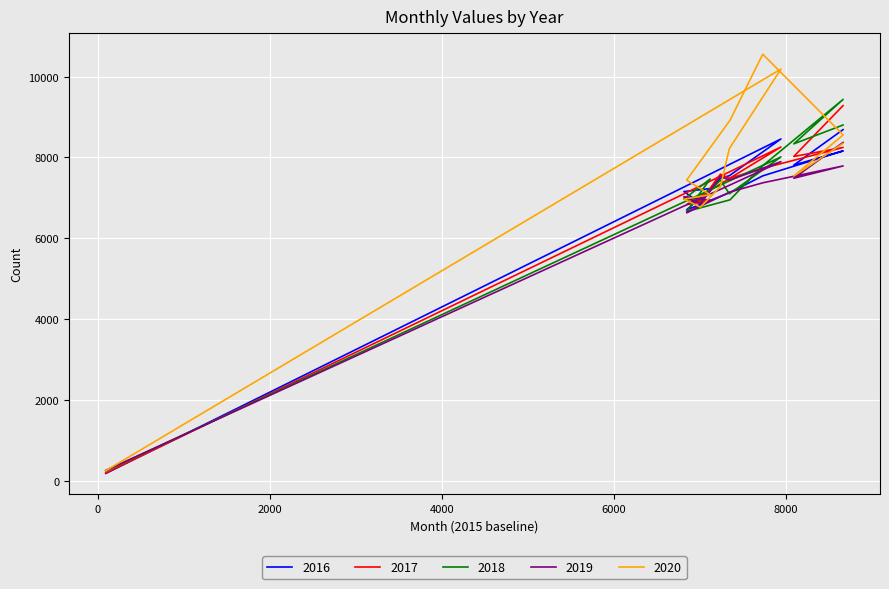

Is this an area chart (filled region under the line)?

No